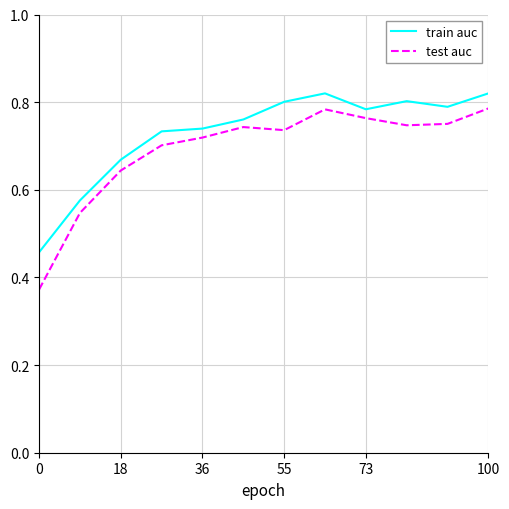

Which series has the largest range (max minus min)?

test auc